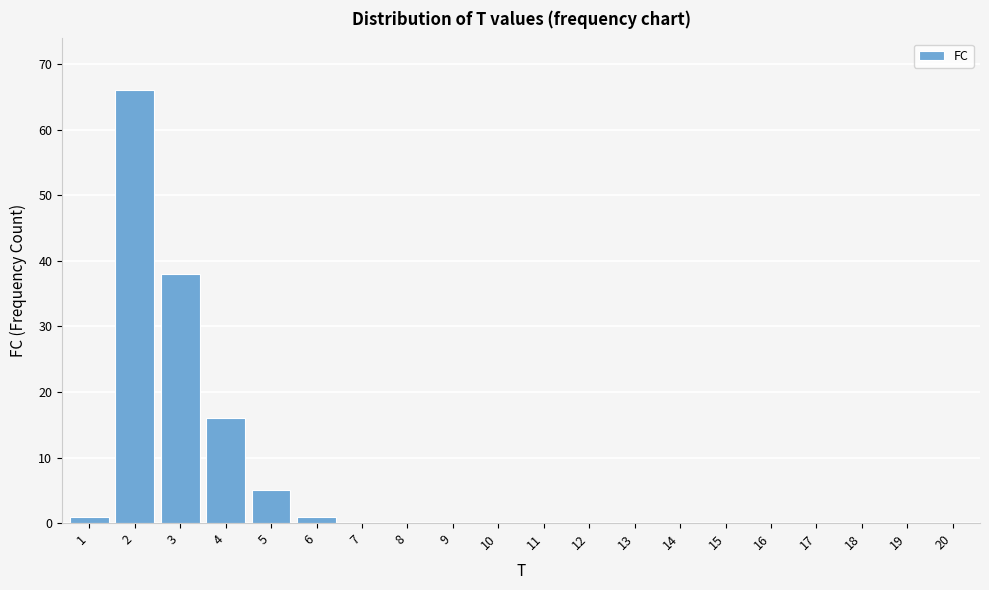

Reading left to right, what are all the values shown in this chart?

1=1	2=66	3=38	4=16	5=5	6=1	7=0	8=0	9=0	10=0	11=0	12=0	13=0	14=0	15=0	16=0	17=0	18=0	19=0	20=0